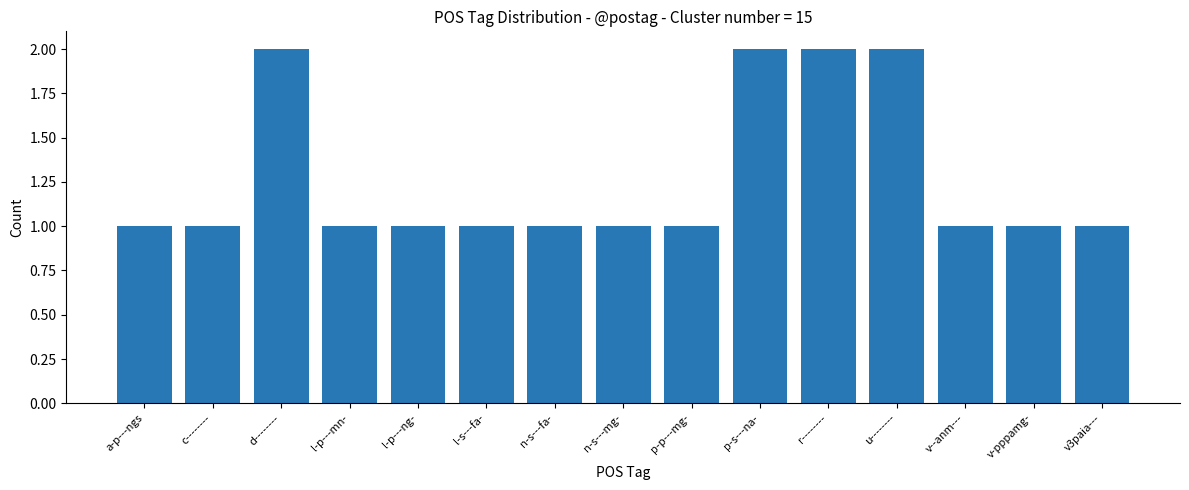

What is the value of the 2nd bar from the left?

1